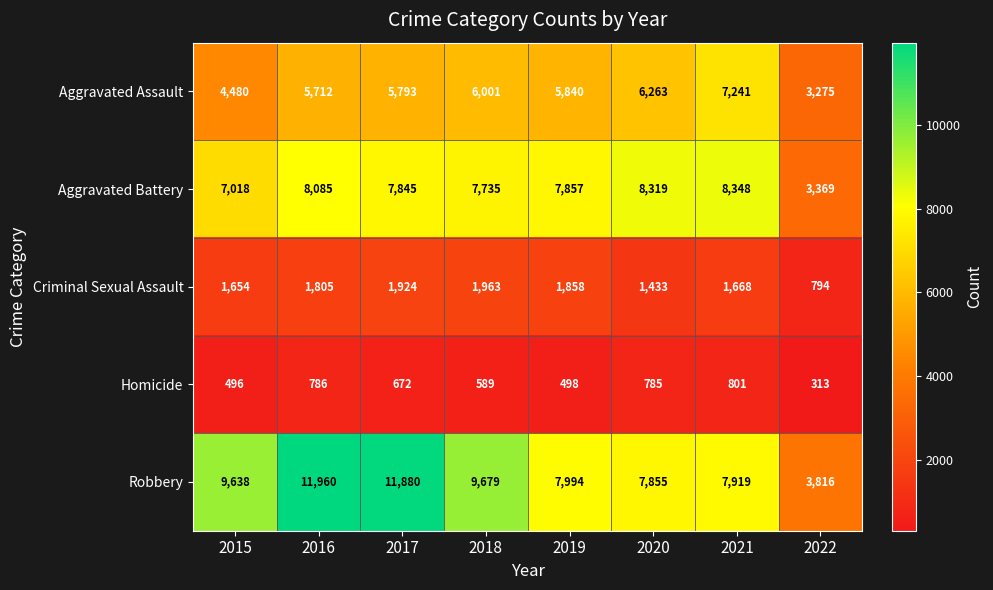

What is the sum of the Aggravated Assault values at 2022 and 2018?

9276